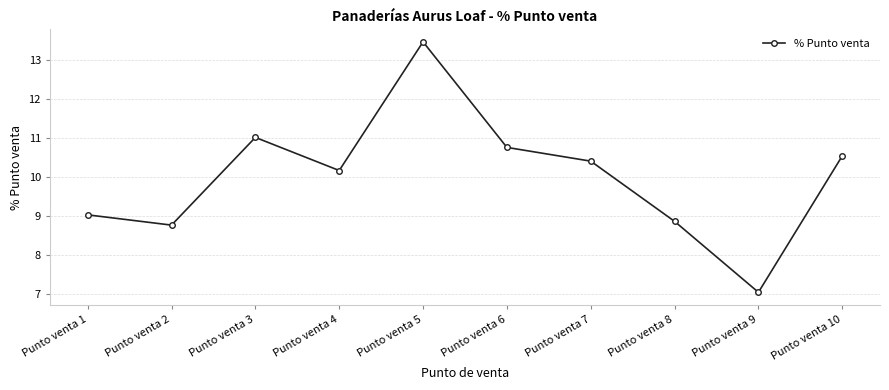

What is the smallest value displayed?

7.0